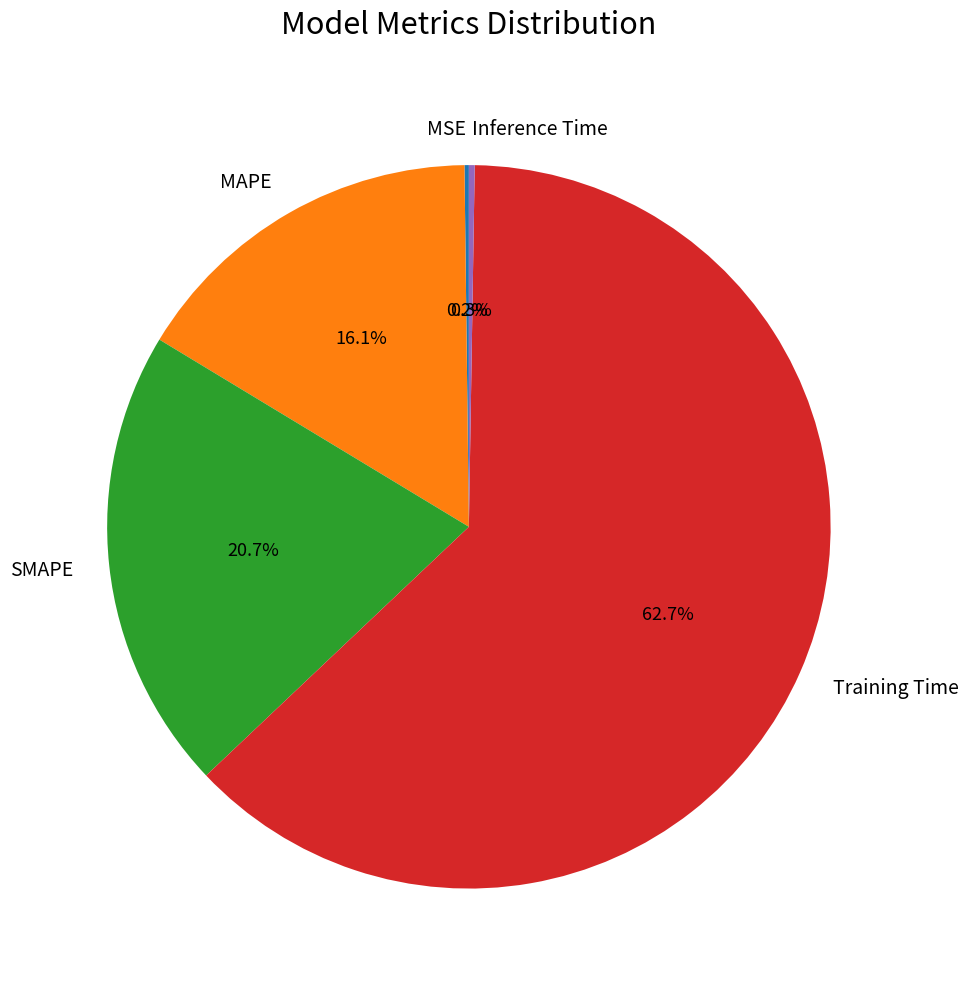

What portion of the pie excludes MAPE?

83.9%